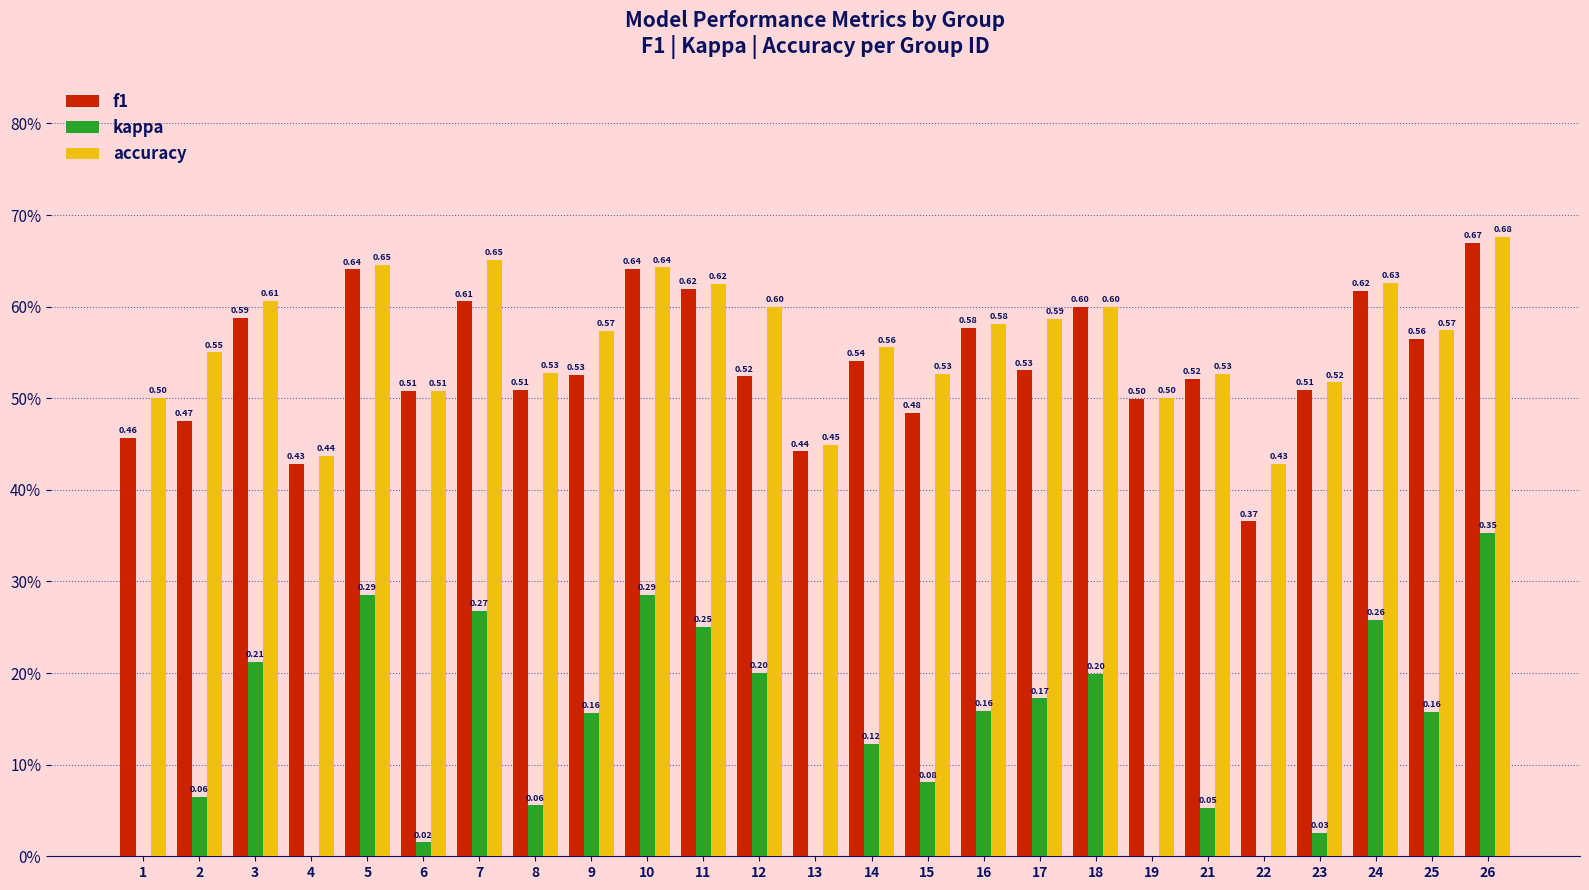

Is it true that f1 equals 0.1 at 14?

False